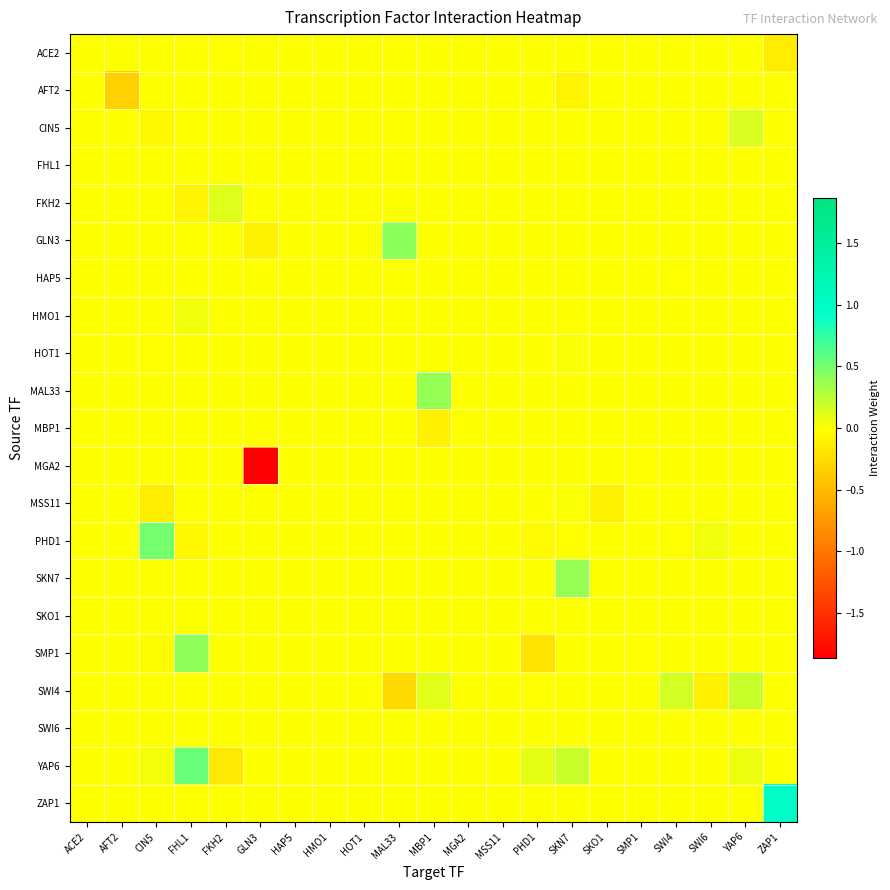

Which has a higher value, MGA2 or MSS11?

MGA2